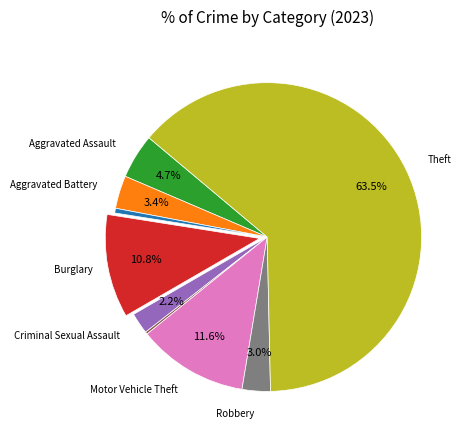

Does any single category account for the majority?

Yes